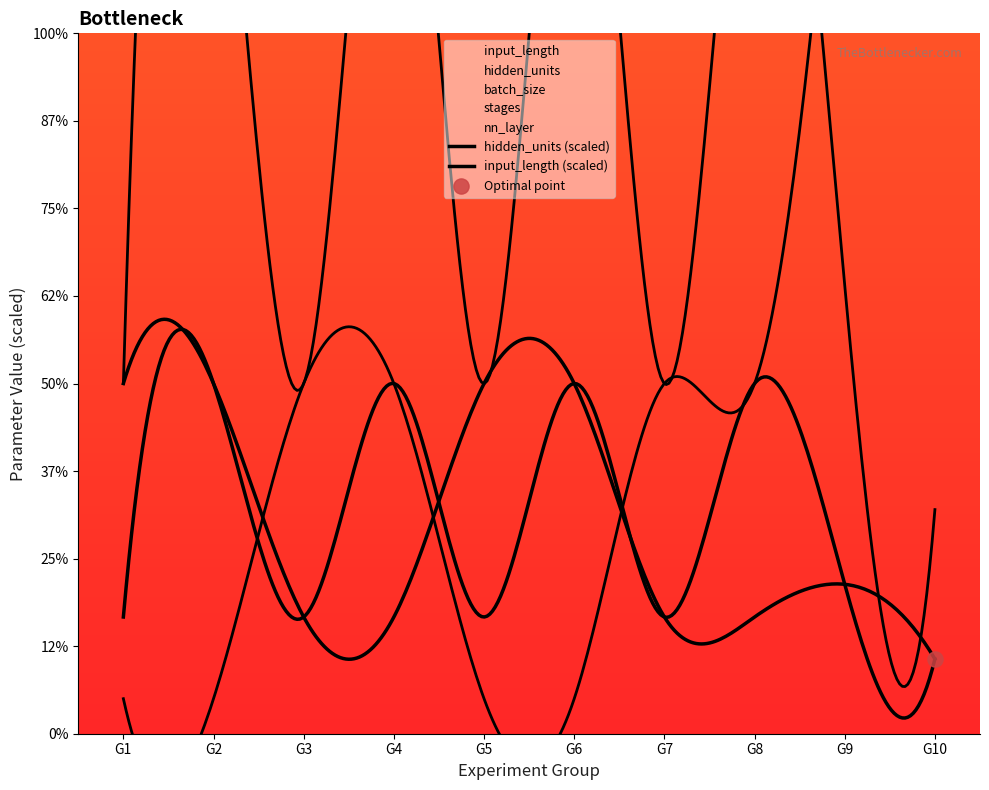

Which series reaches the minimum Y coordinate?

nn_layer